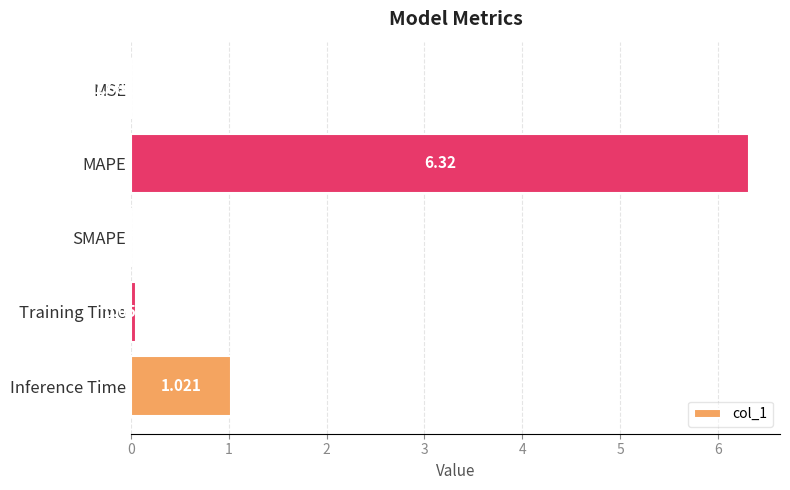

Which has a higher value, Inference Time or Training Time?

Inference Time